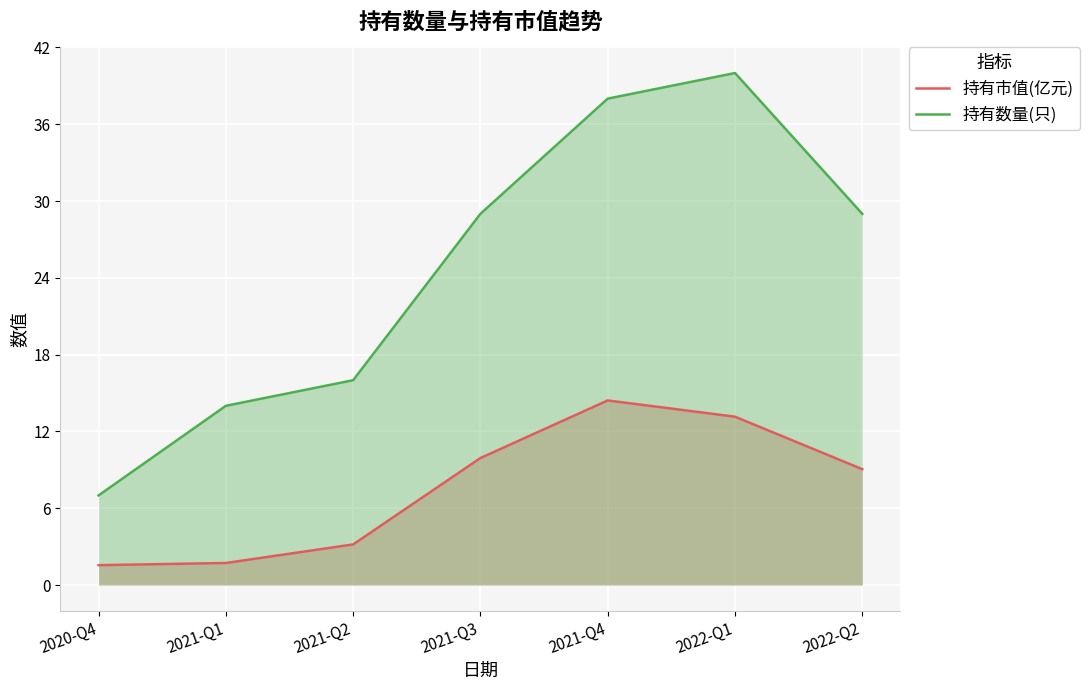

What are all the series names shown in the legend?

持有市值(亿元), 持有数量(只)